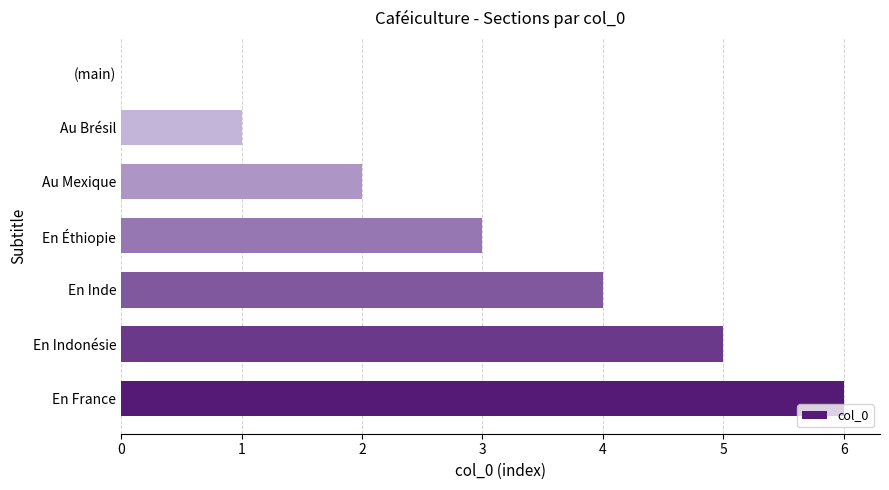

Is it true that the value at Au Mexique is 3?

False